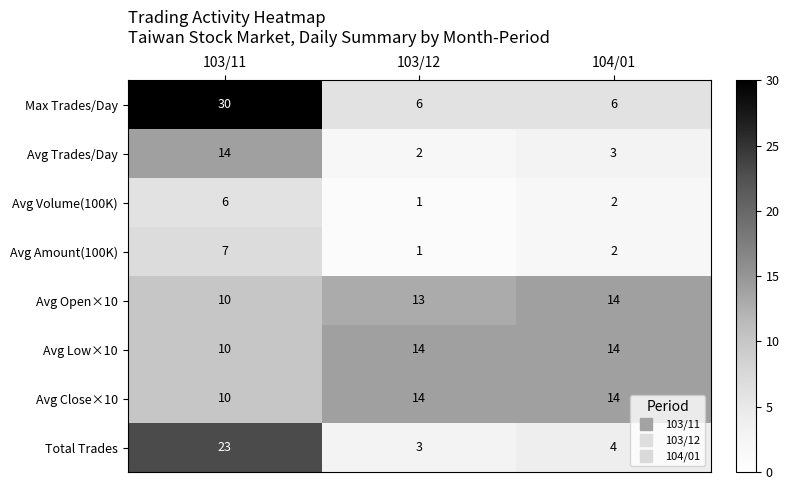

What is the greatest value displayed?

30